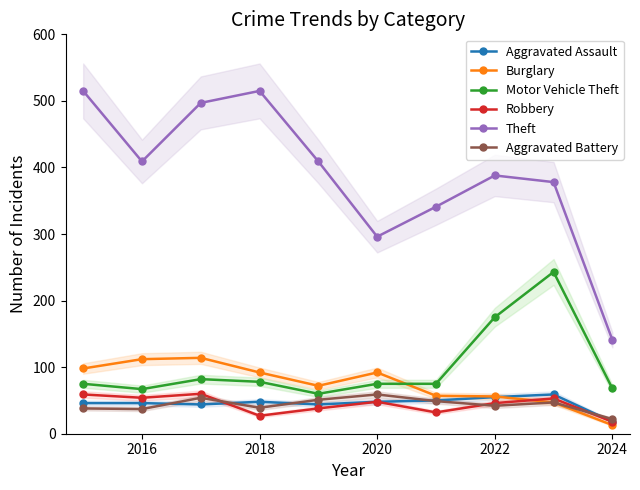

Where is Motor Vehicle Theft nearest to the value 151?

2022